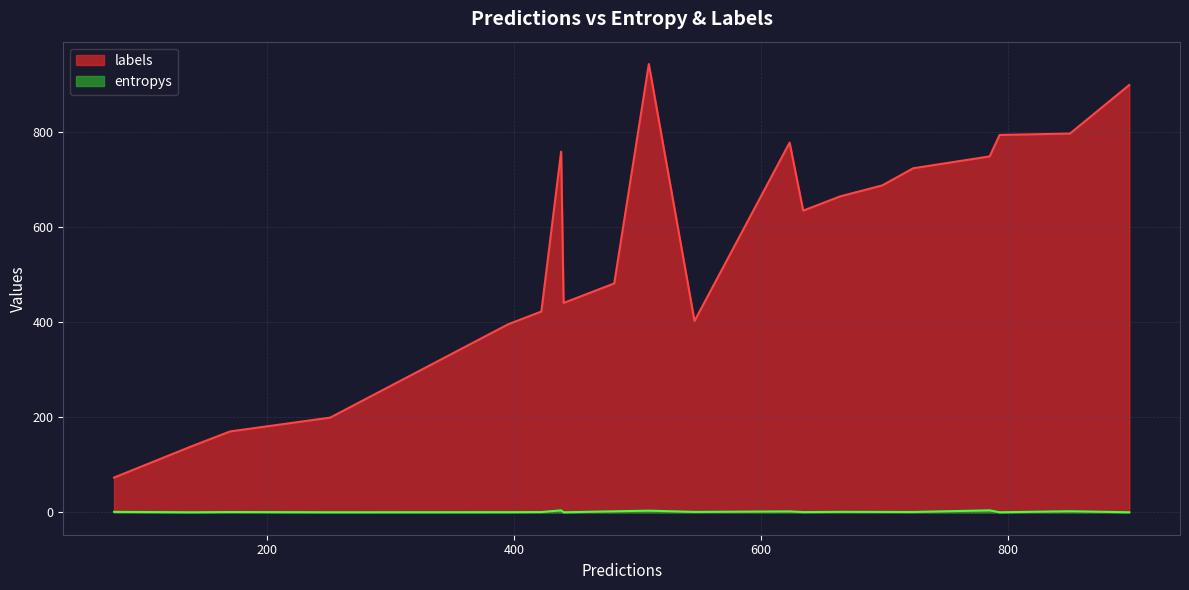

Rank the series by their maximum value, from lowest to highest.

entropys, labels